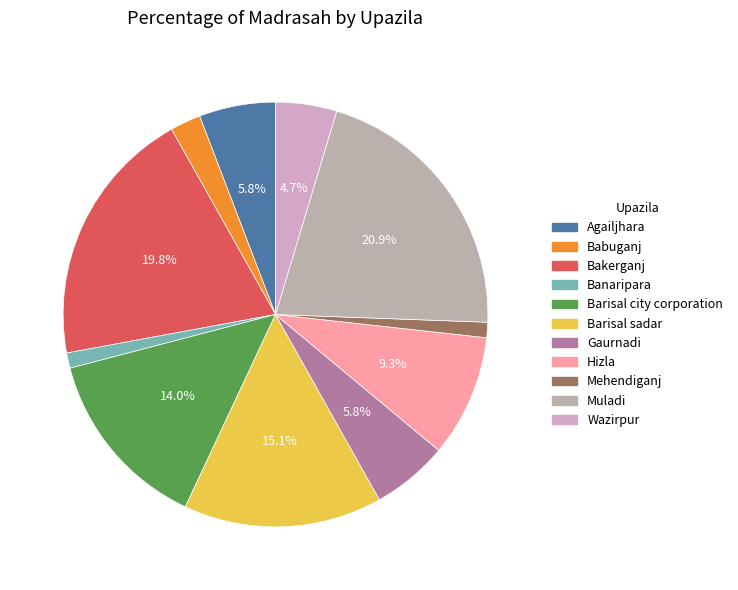

How many slices are in this pie chart?

11